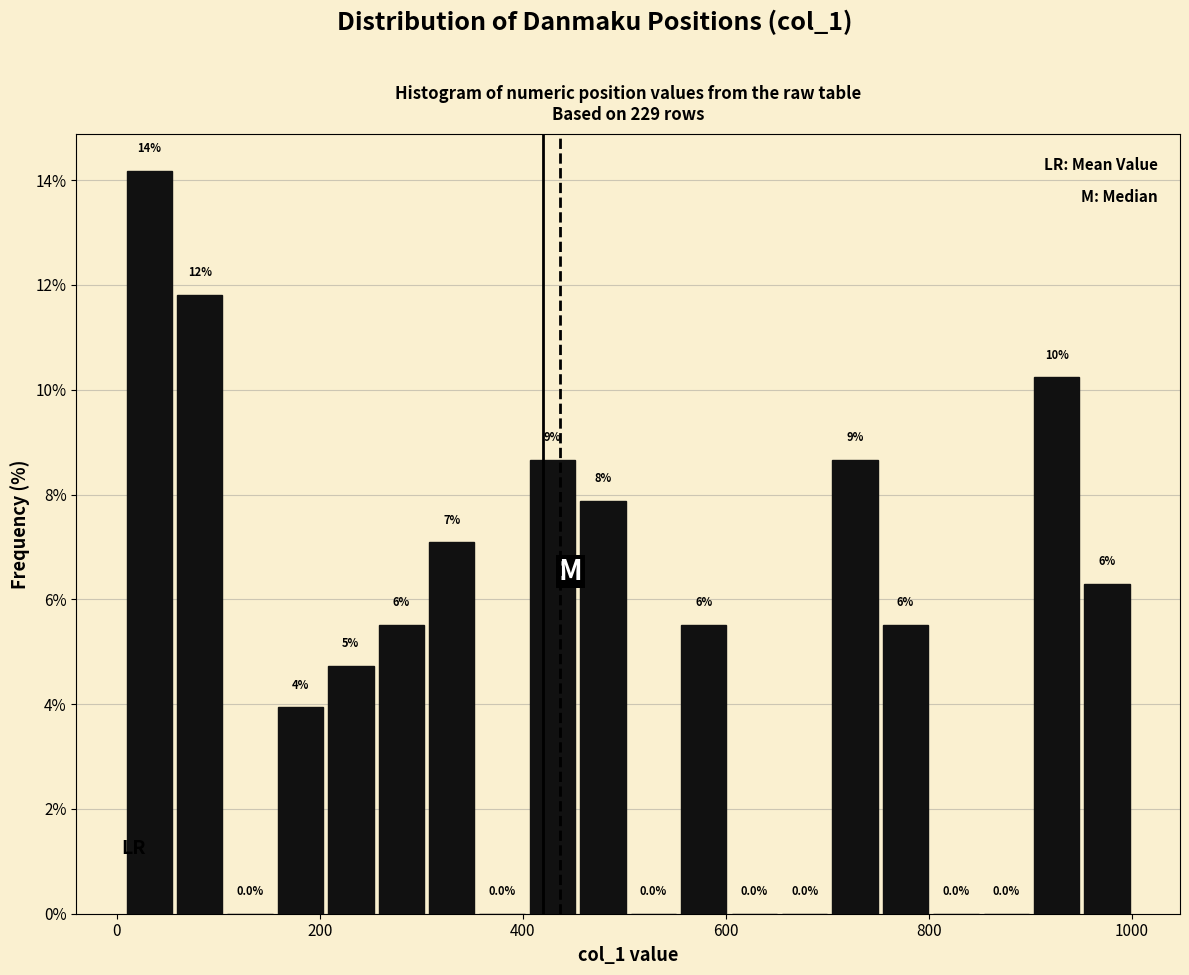

Around what value on the x-axis is the tallest bar? Give the approximate position of its centre, as read against the axis.

40